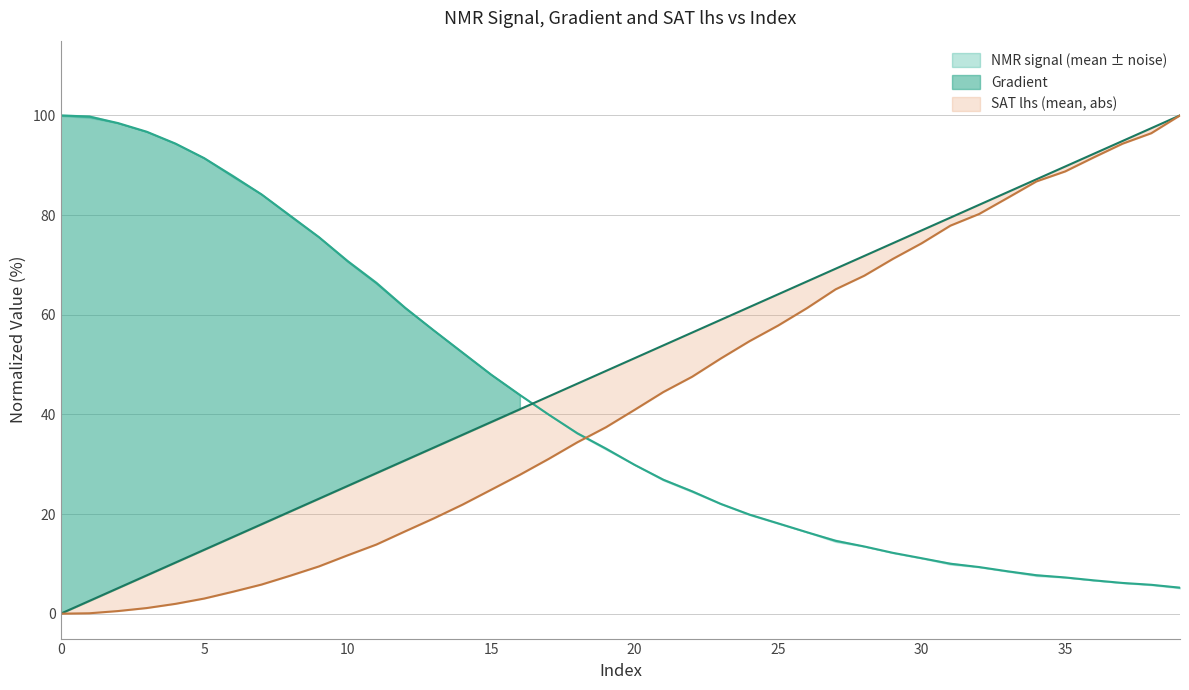

Reading right to left, extract all data points from this chart.

Gradient: 100.0	97.4	94.9	92.3	89.7	87.2	84.6	82.1	79.5	76.9	74.4	71.8	69.2	66.7	64.1	61.5	59.0	56.4	53.8	51.3	48.7	46.2	43.6	41.0	38.5	35.9	33.3	30.8	28.2	25.6	23.1	20.5	17.9	15.4	12.8	10.3	7.7	5.1	2.6	0.0
NMR_signal(mean): 5.2	5.8	6.2	6.7	7.3	7.7	8.5	9.4	10.0	11.1	12.2	13.5	14.6	16.3	18.1	19.9	22.0	24.6	26.9	29.9	33.1	36.2	40.0	43.9	48.0	52.4	56.8	61.4	66.4	70.8	75.6	79.8	84.1	87.8	91.4	94.3	96.7	98.5	99.8	100.0
SAT_lhs(mean): 100.0	96.4	94.3	91.6	88.8	86.8	83.5	80.2	77.9	74.3	71.2	67.8	65.1	61.3	57.8	54.7	51.2	47.5	44.5	40.9	37.4	34.4	31.1	27.9	24.9	21.9	19.1	16.5	13.9	11.7	9.5	7.6	5.8	4.4	3.0	2.0	1.1	0.5	0.1	0.0